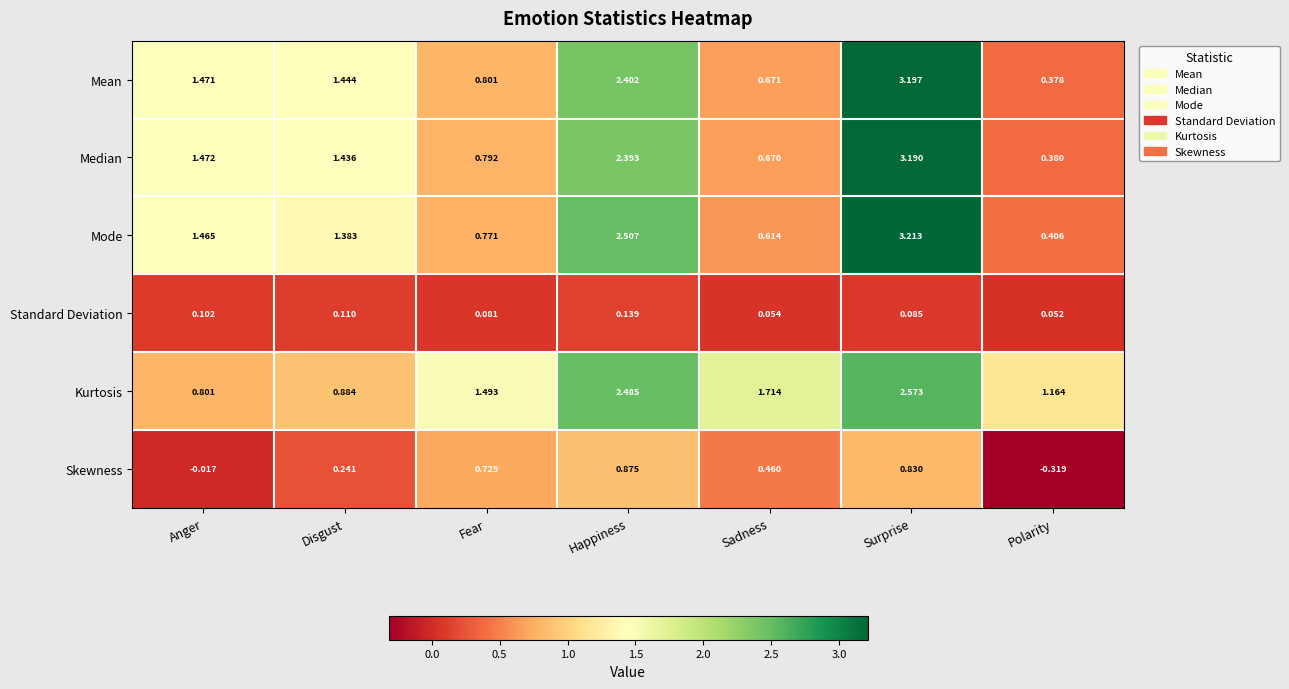

Rank the series at Fear from highest to lowest value.

Kurtosis, Mean, Median, Mode, Skewness, Standard Deviation